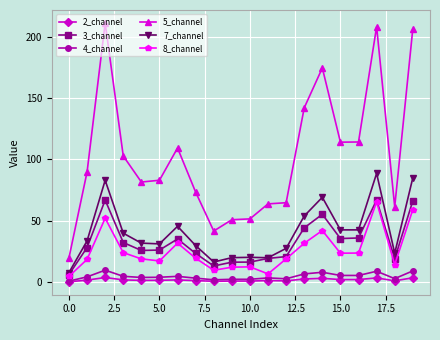

Which series has the largest range (max minus min)?

5_channel